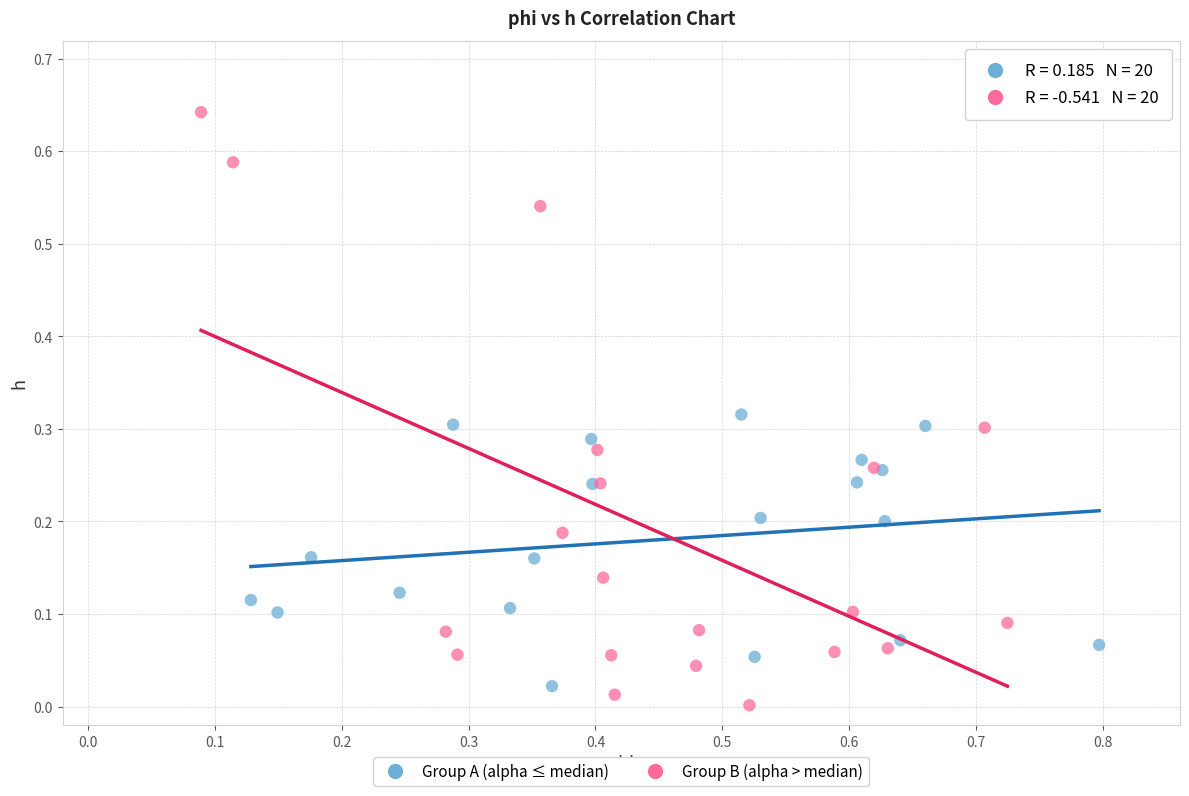

Which series has the largest Y range (max minus min)?

Group B (alpha > median)